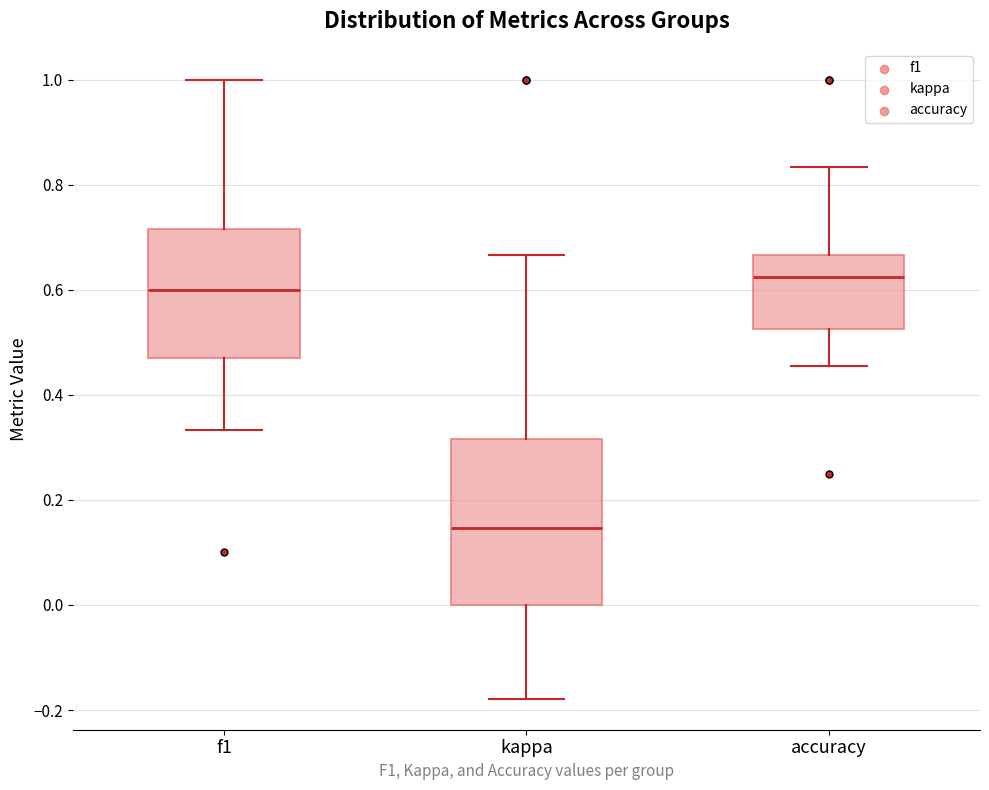

Which box has the highest median line?

accuracy